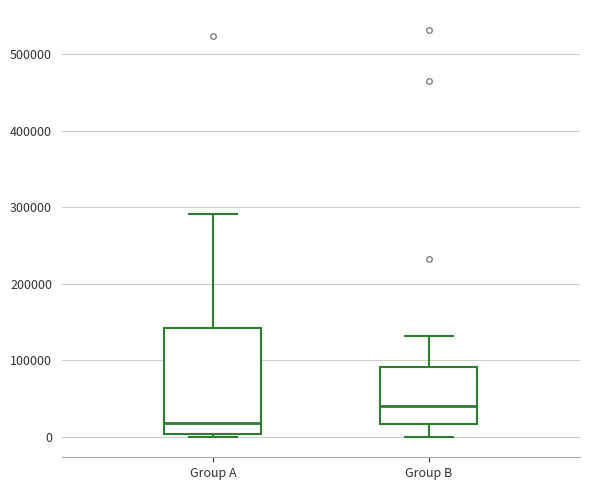

Where is the lower edge of the box for Group B on the y-axis? The values are not printed on the chart, so give them approximately, as read against the axis.

20000